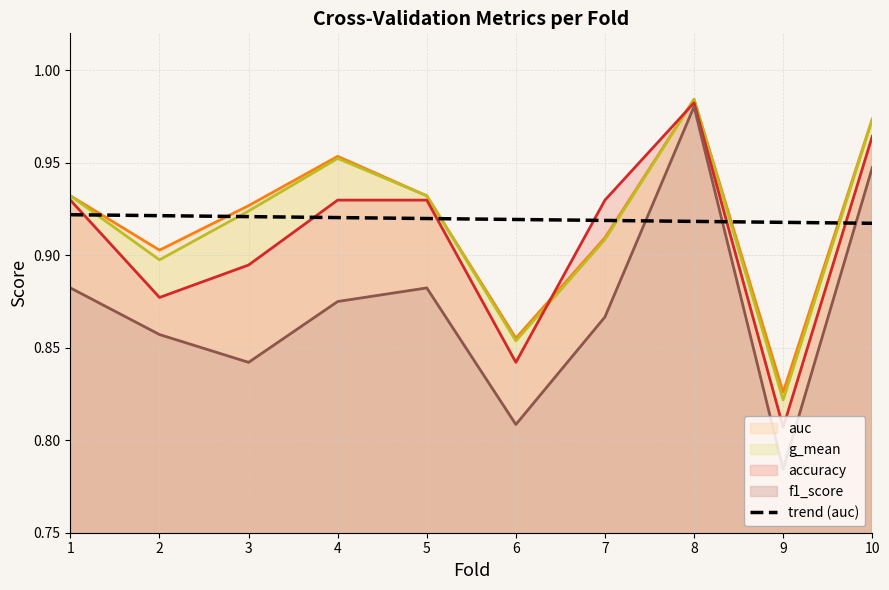

What is the minimum value for g_mean?

0.8